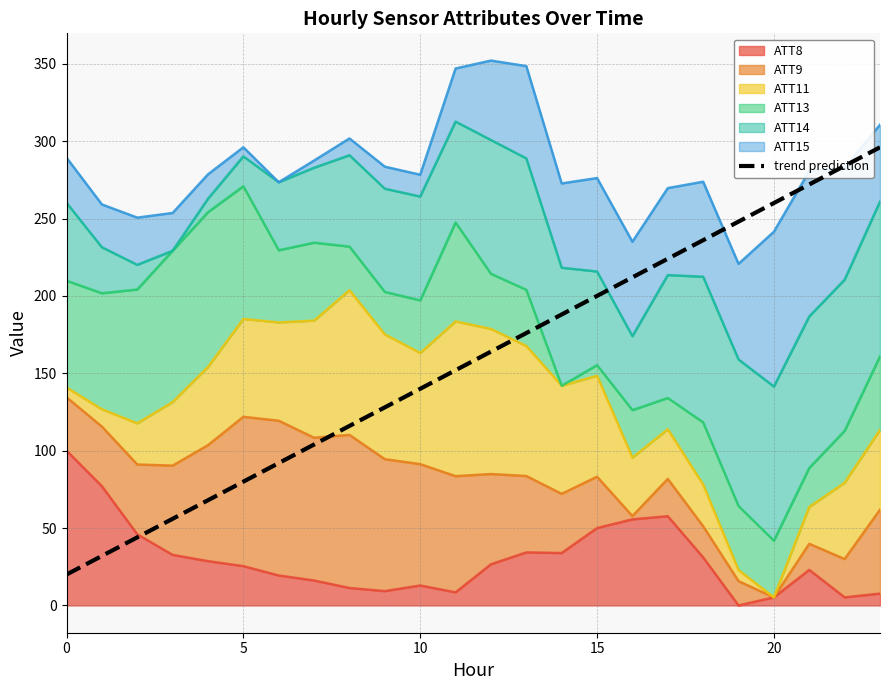

True or false: the data shows 224 at 17.

True